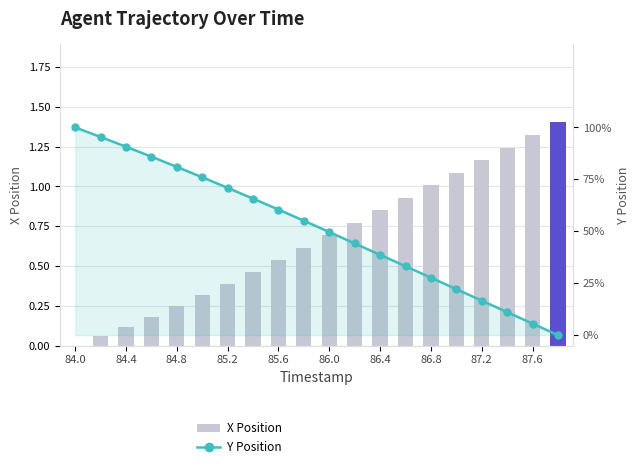

Is it true that Y Position equals 0.2 at 87.2?

True